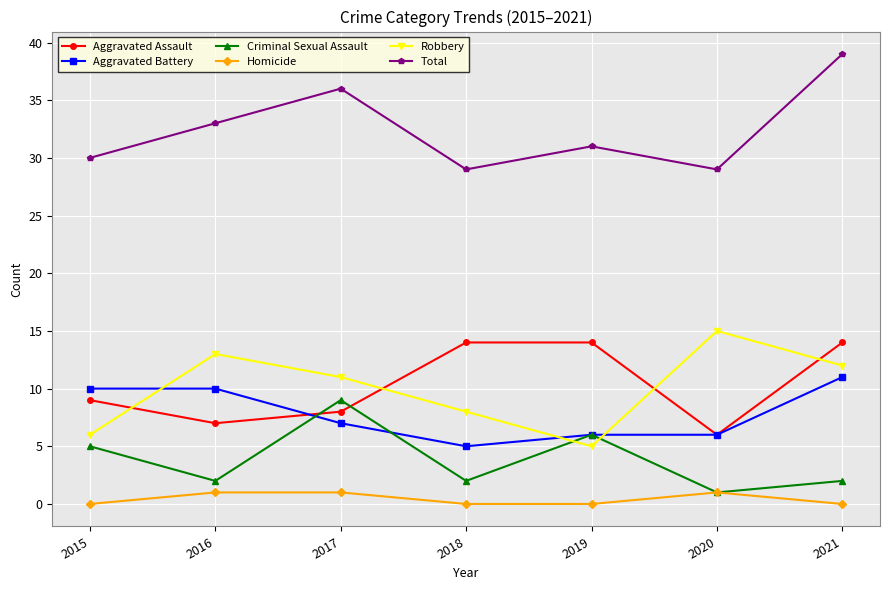

Is the value of Robbery at 2018 greater than the value of Total at 2016?

No